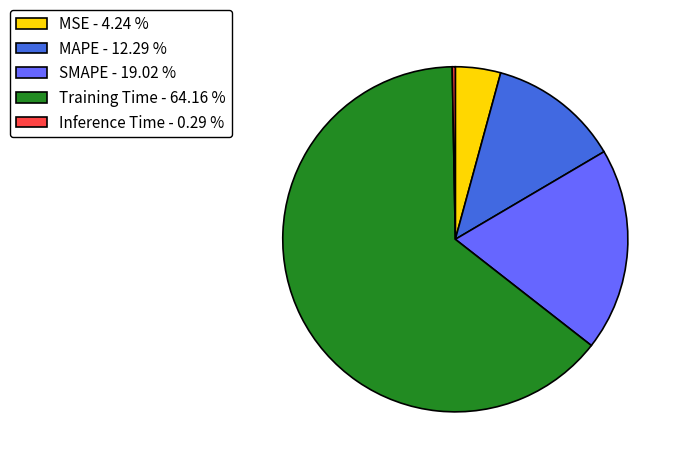

Is it true that MAPE is 12% of the pie?

True